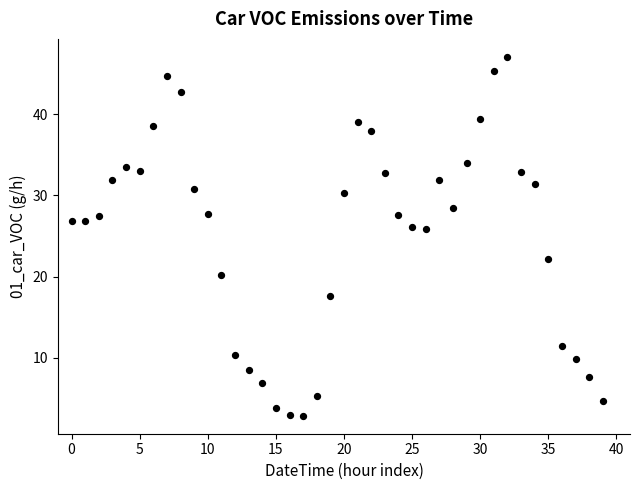

What is the range of Y values (max minus min)?

44.2